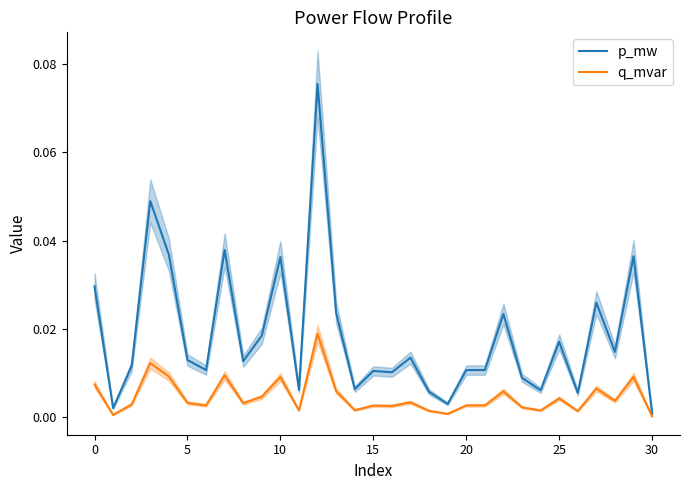

In q_mvar, how many points are lower than both neighbors (excluding endpoints)?

10